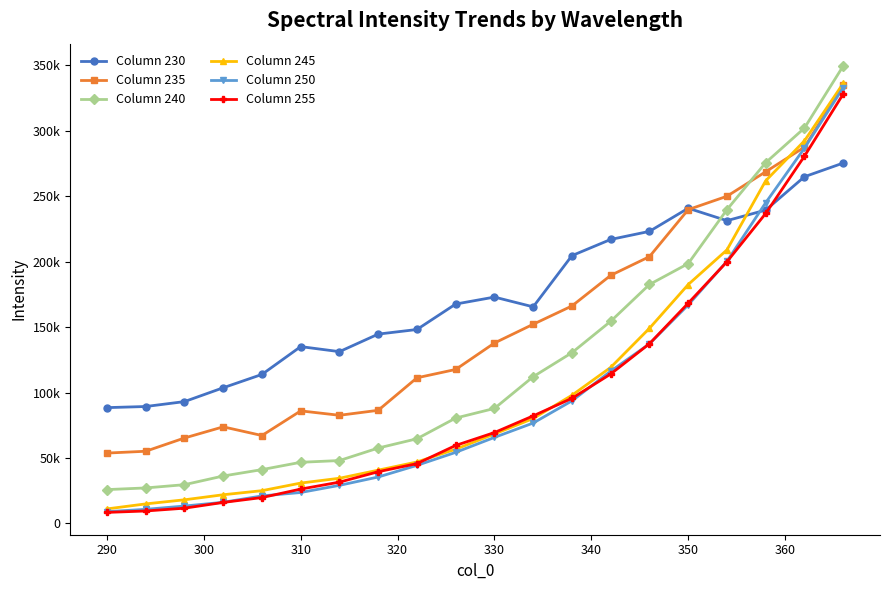

What are all the series names shown in the legend?

Column 230, Column 235, Column 240, Column 245, Column 250, Column 255